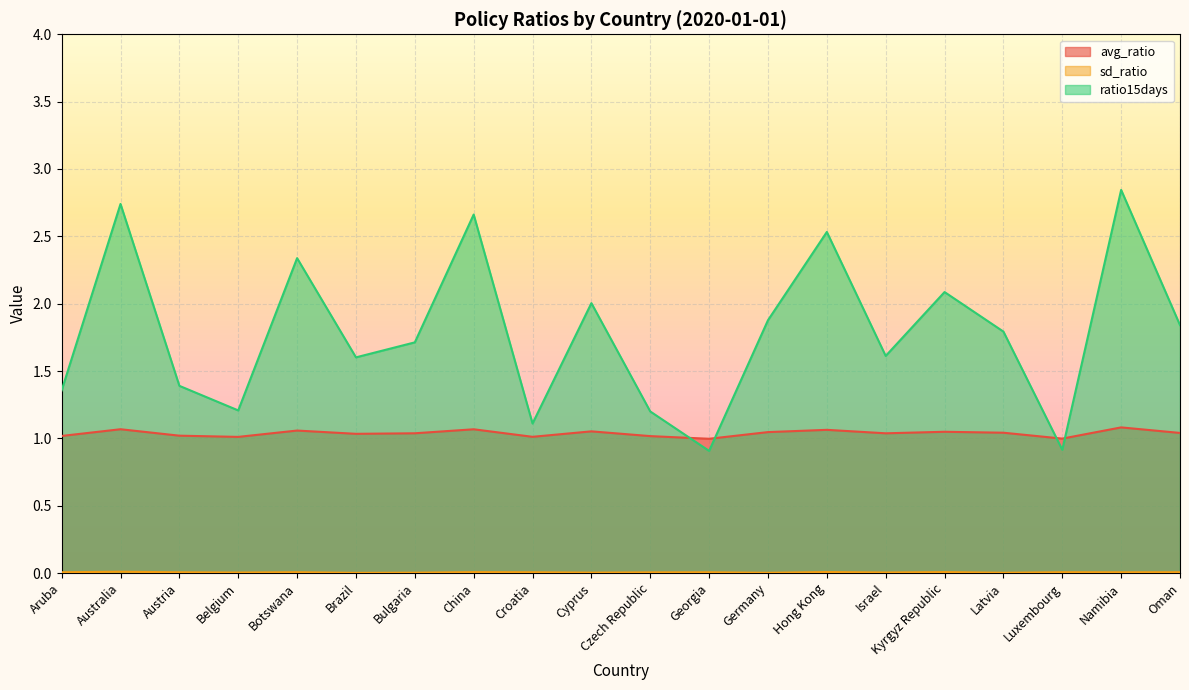

Which series ends up on top after the final intersection of avg_ratio and ratio15days?

ratio15days